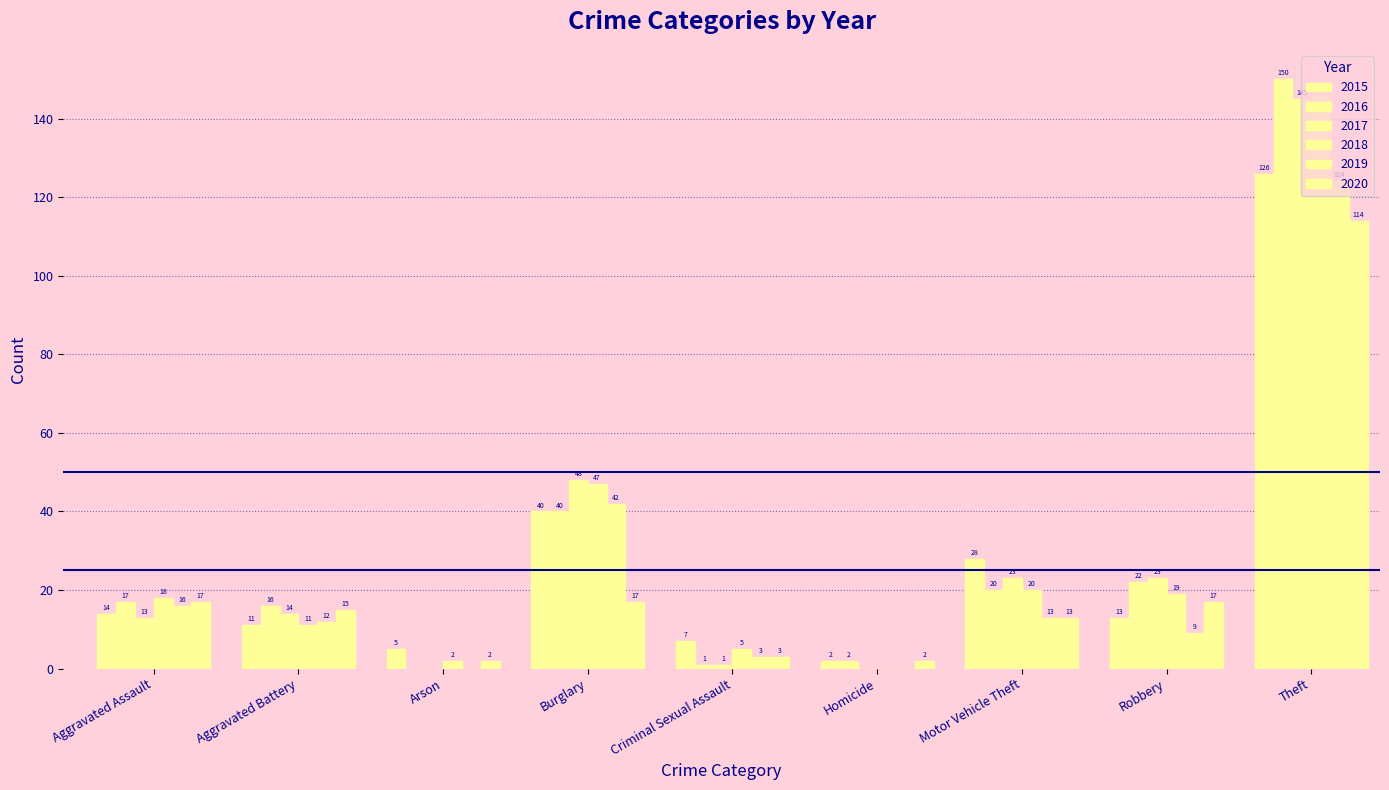

What is the greatest value displayed?

150